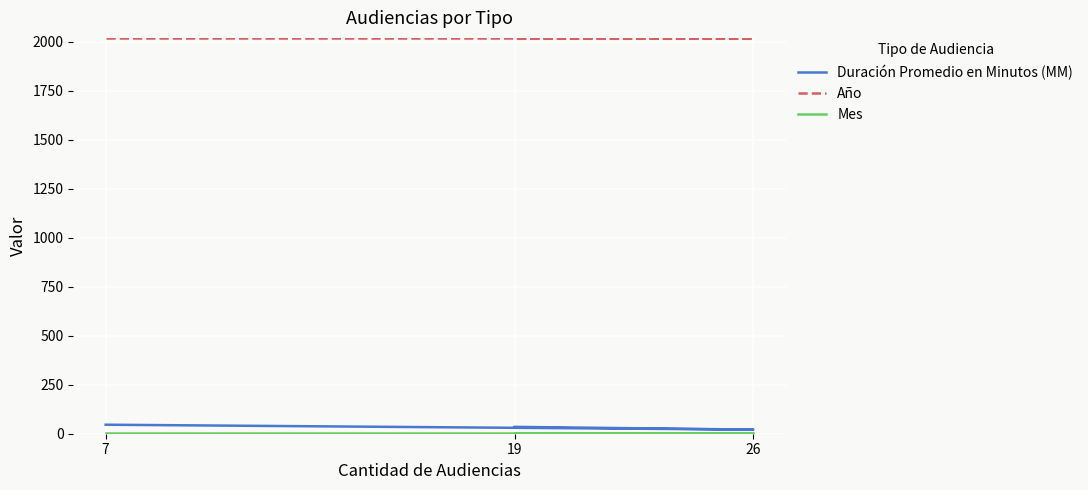

At how many categories does at least one series exceed 1933?

3